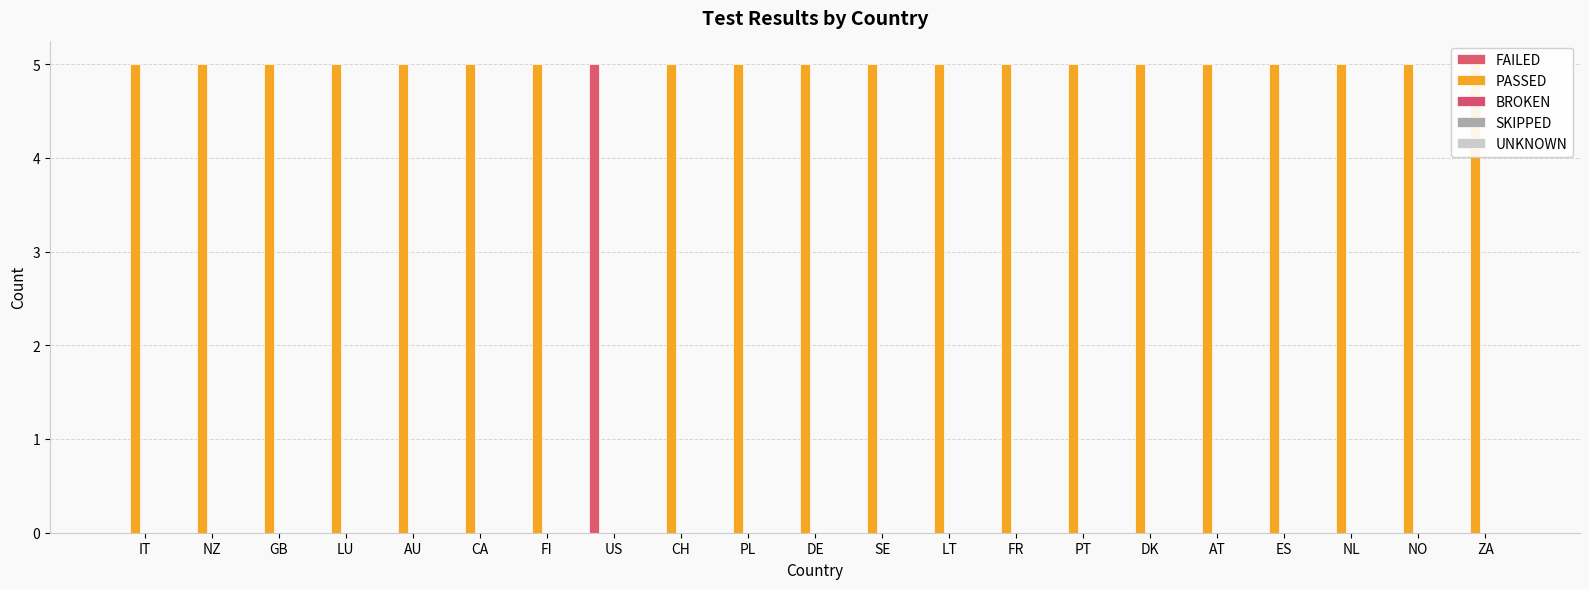

At how many categories does at least one series exceed 4?

21